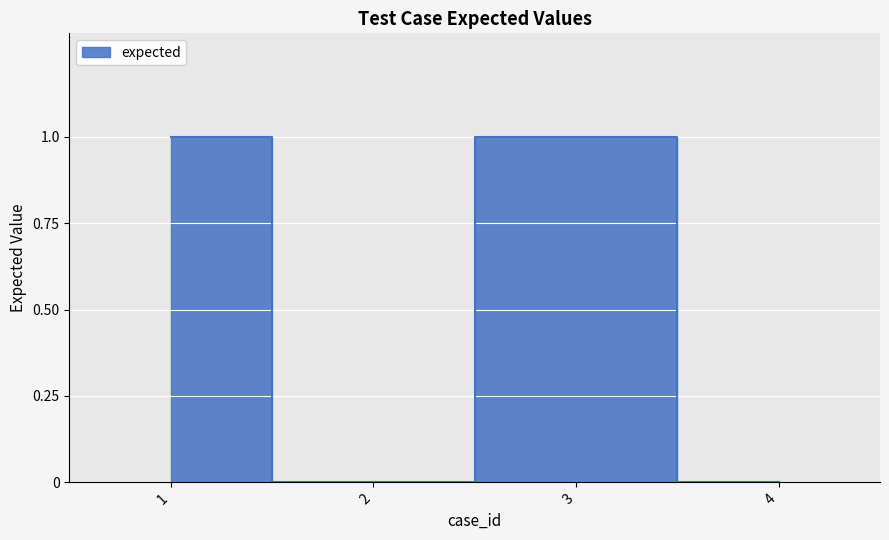

List the labels in order of value, smallest first.

2, 4, 1, 3